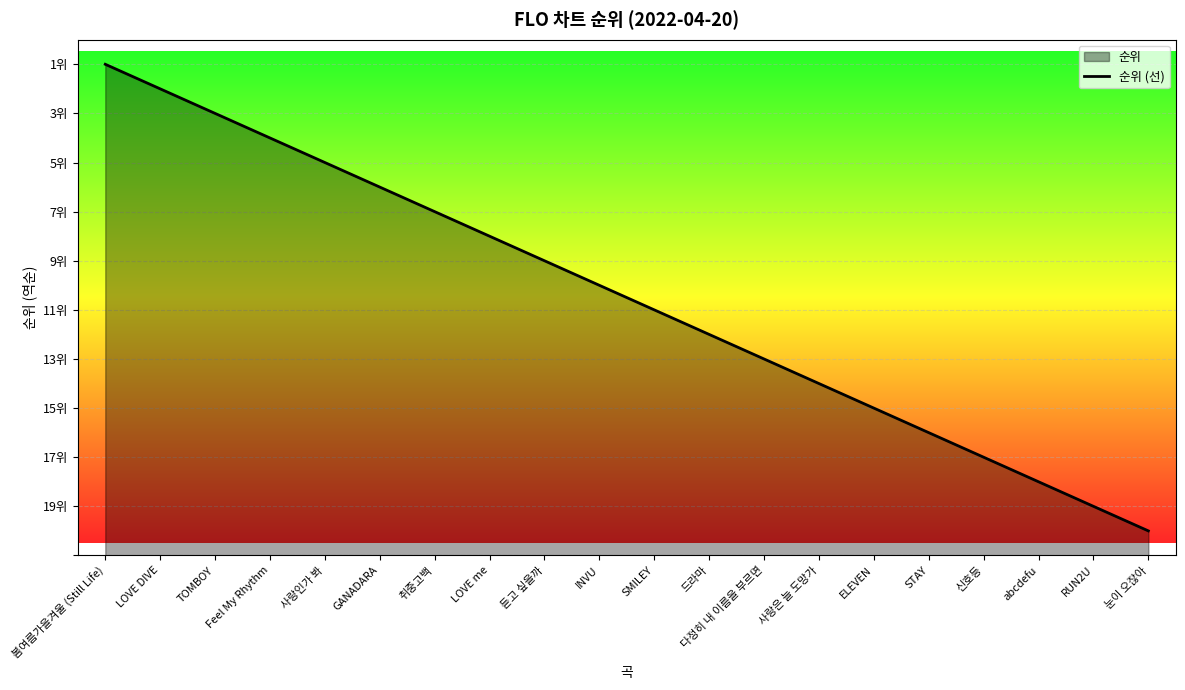

Which category has the highest value across all series?

봄여름가을겨울 (Still Life)